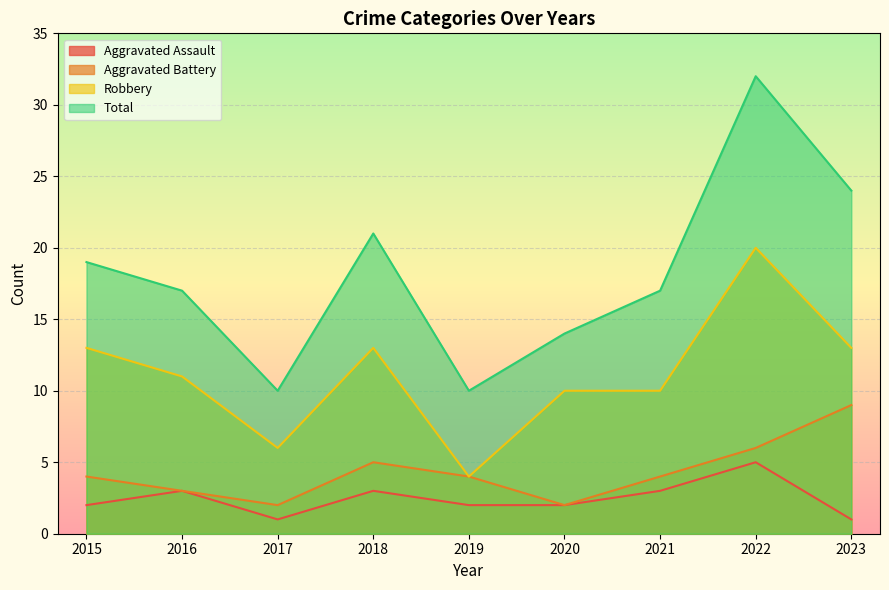

What is the value of the Total point at the 2nd from the left?

17